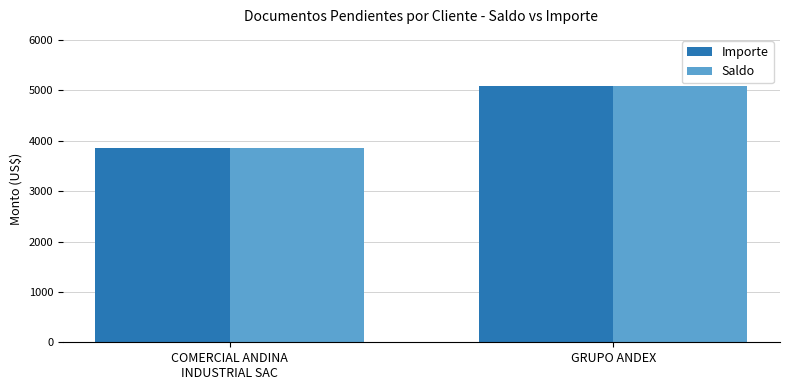

What is the approximate value of Saldo at COMERCIAL ANDINA
INDUSTRIAL SAC?

3851.3